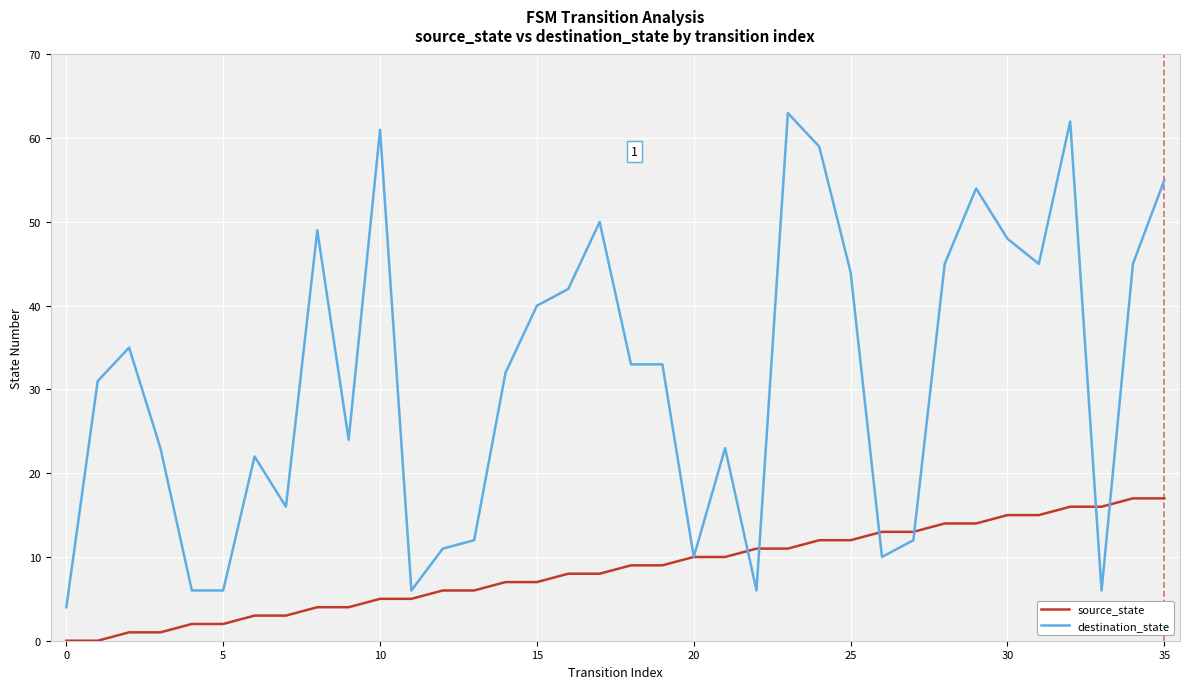

Rank the series by their maximum value, from highest to lowest.

destination_state, source_state